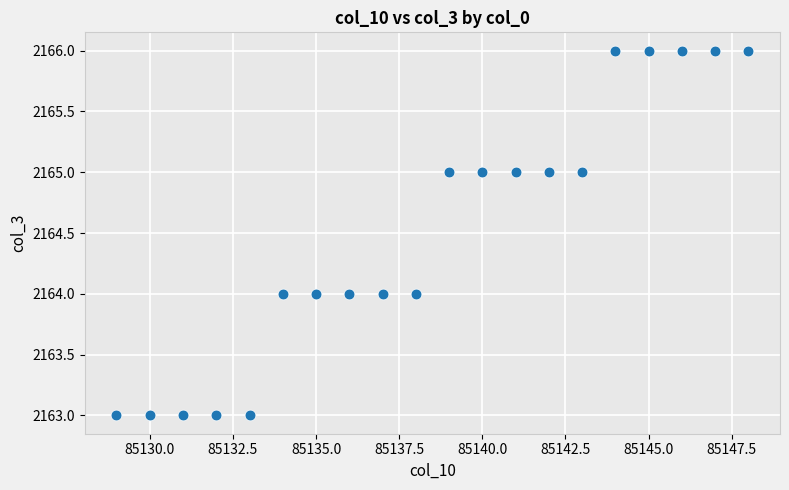

What is the range of Y values (max minus min)?

3